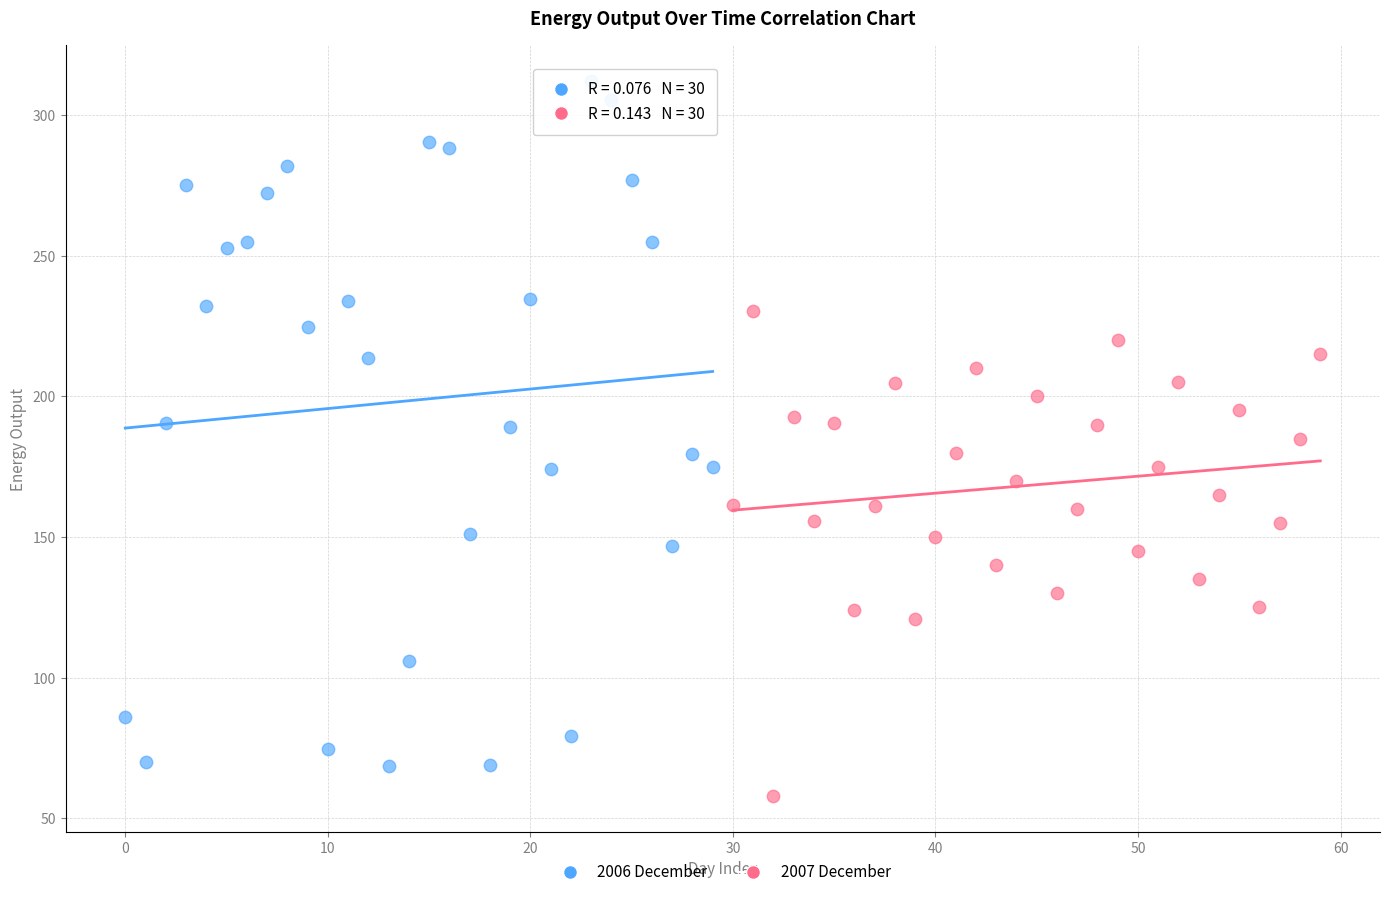

What are all the series names shown in the legend?

2006 December, 2007 December